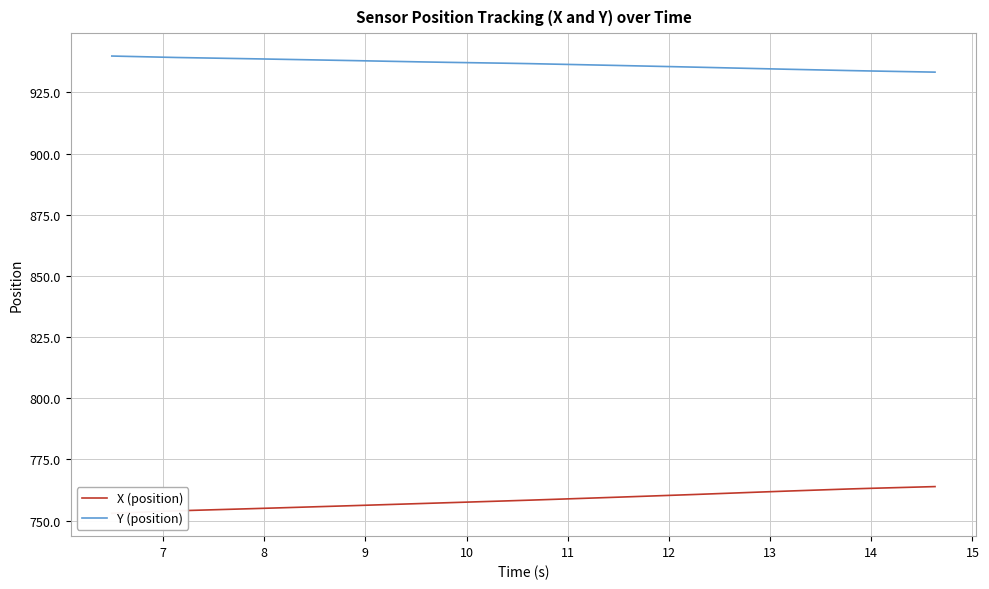

What is the lowest value of the Y (position) series?

933.3